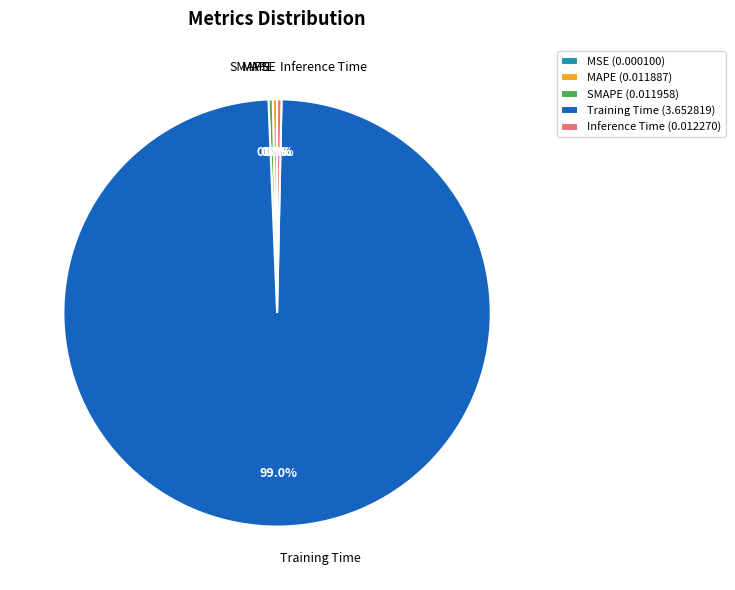

To the nearest percent, what is the average slice percentage?

20%